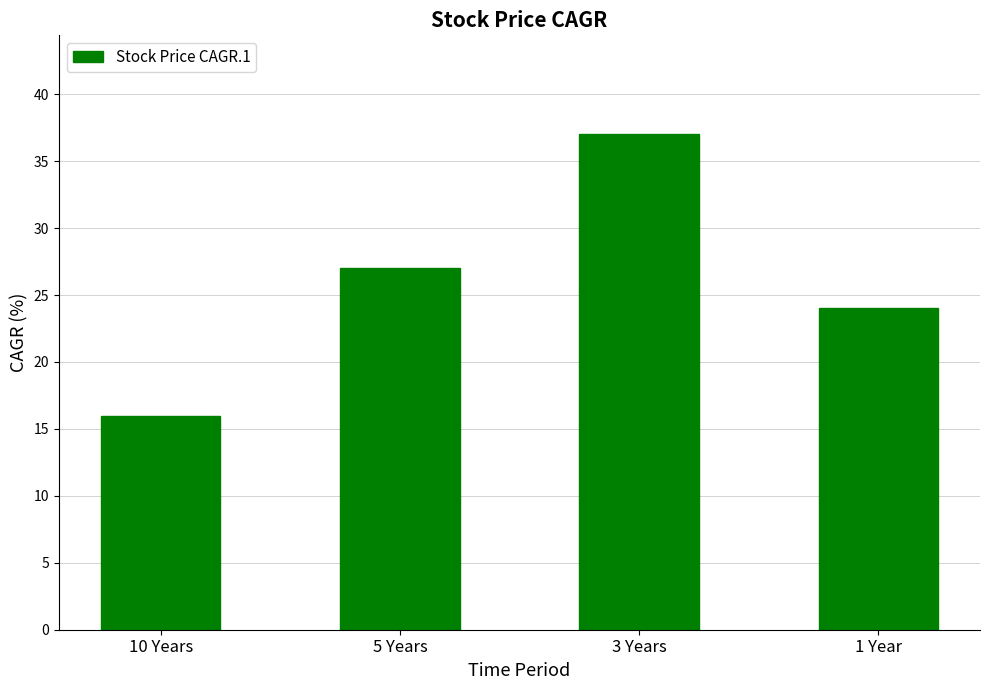

Reading left to right, transcribe all the data shown in this chart.

16	27	37	24